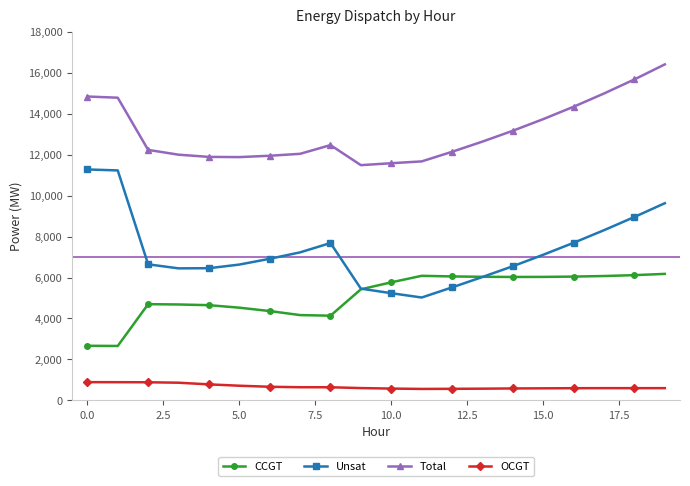

What is the lowest value of the Total series?

11485